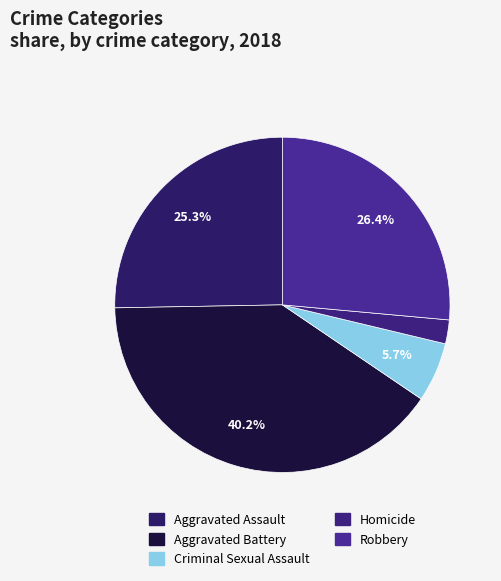

How much of the chart is everything except Aggravated Assault?

74.7%